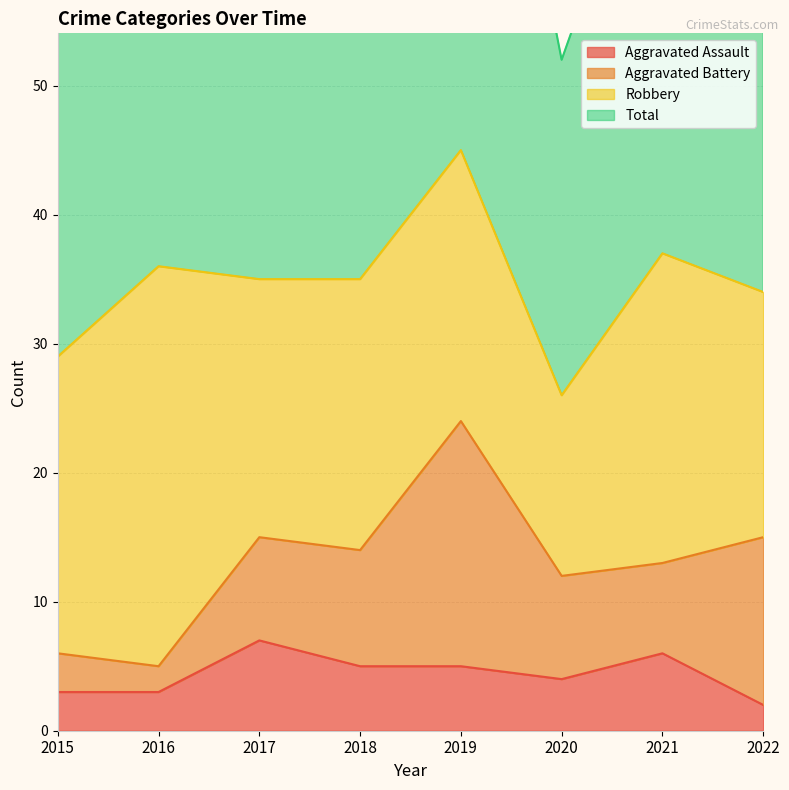

True or false: Aggravated Assault and Total intersect in this chart.

False